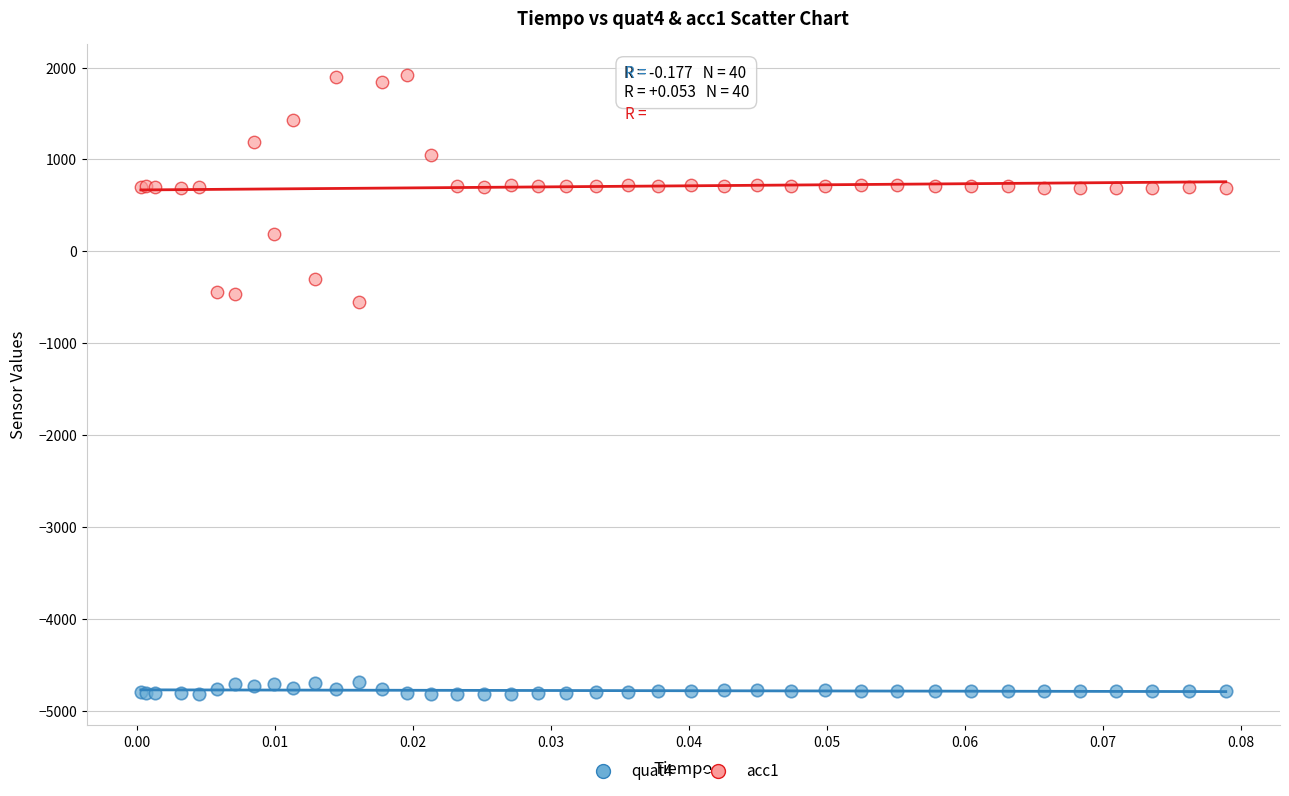

Across all series, what Y value is closest to -1452?

-553